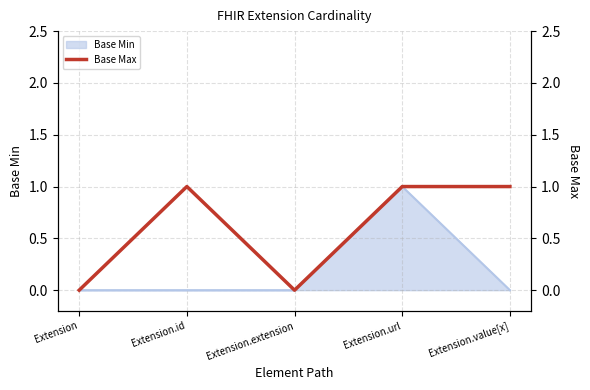

The value of Base Min at Extension is 0. True or false?

True